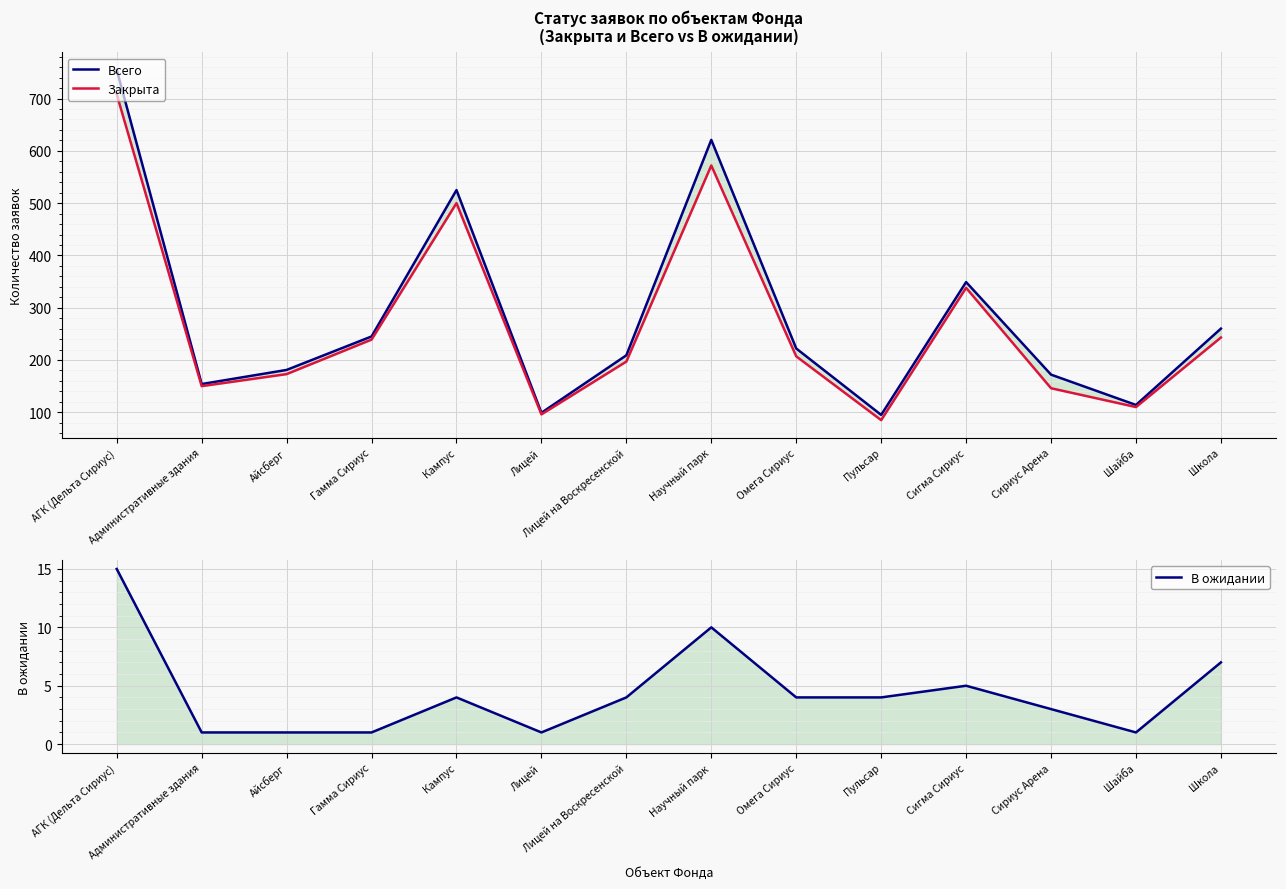

Is the value of Всего at Айсберг greater than the value of В ожидании at Пульсар?

Yes